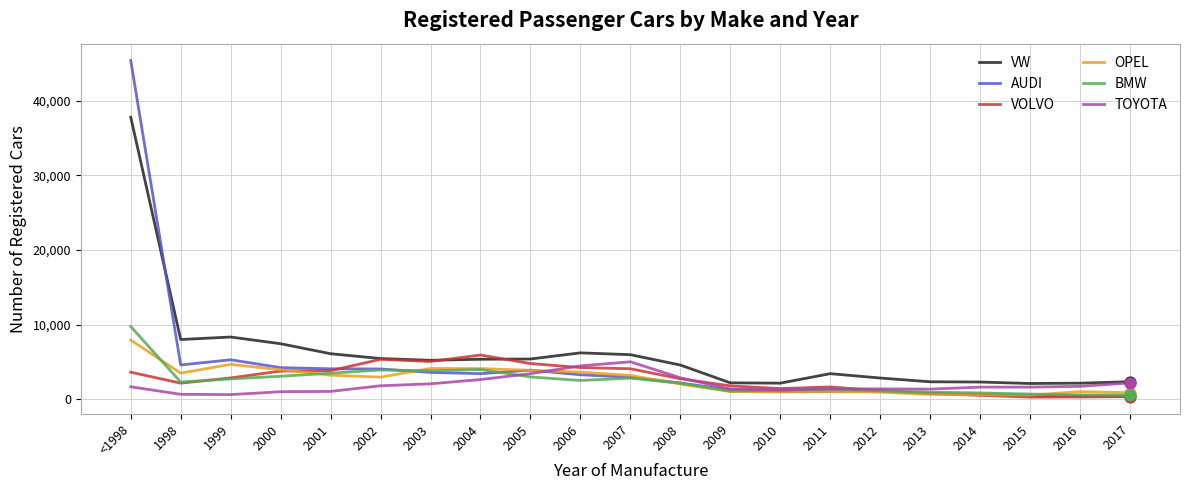

What are all the series names shown in the legend?

VW, AUDI, VOLVO, OPEL, BMW, TOYOTA